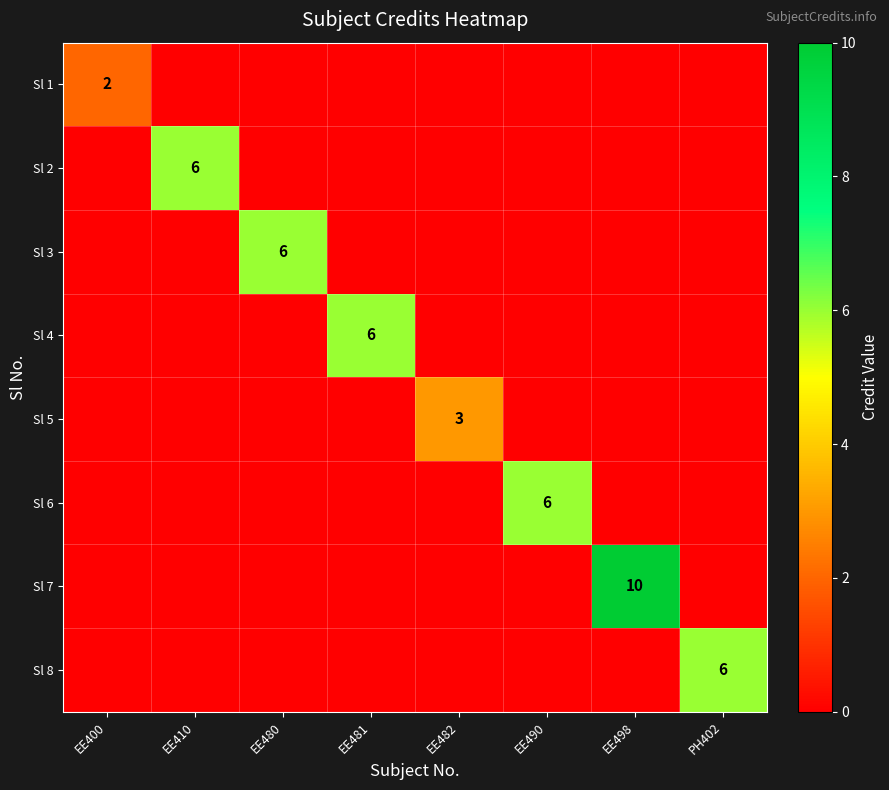

The Sl 1 series shows 2 at EE400. True or false?

True